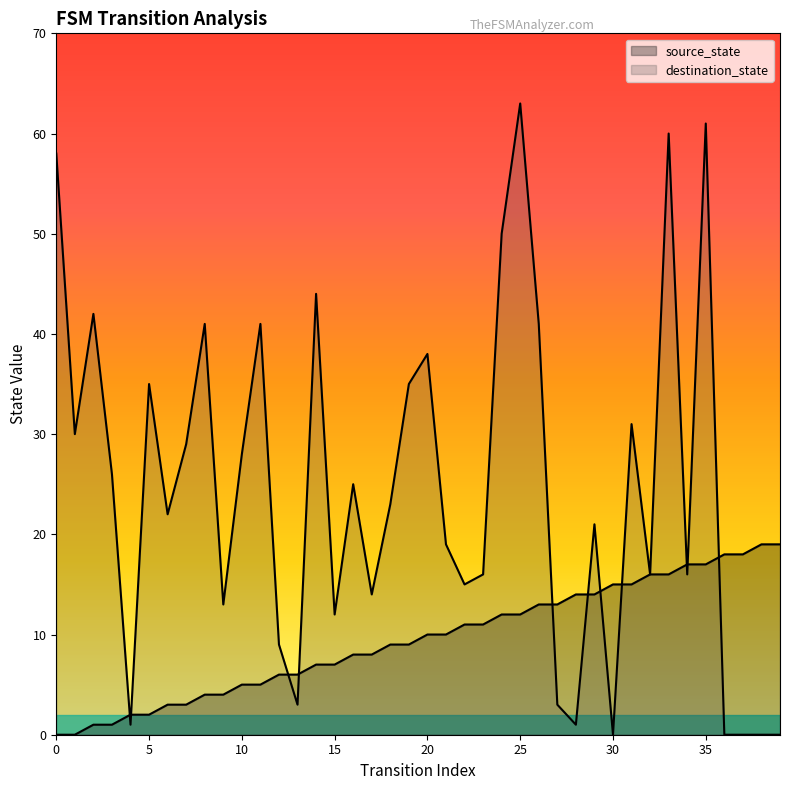

How many lines are shown in the chart?

2